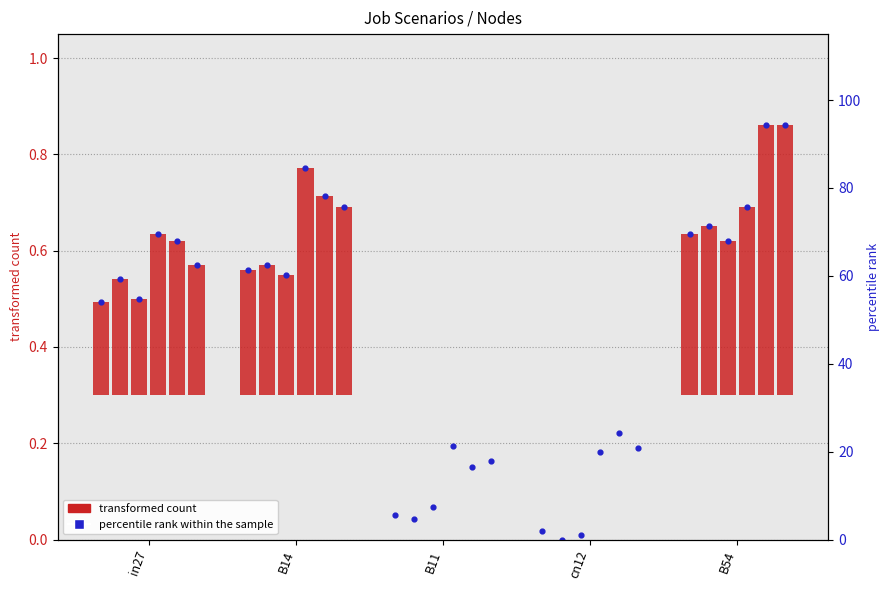

Between B11 and B54, which is larger?

B54